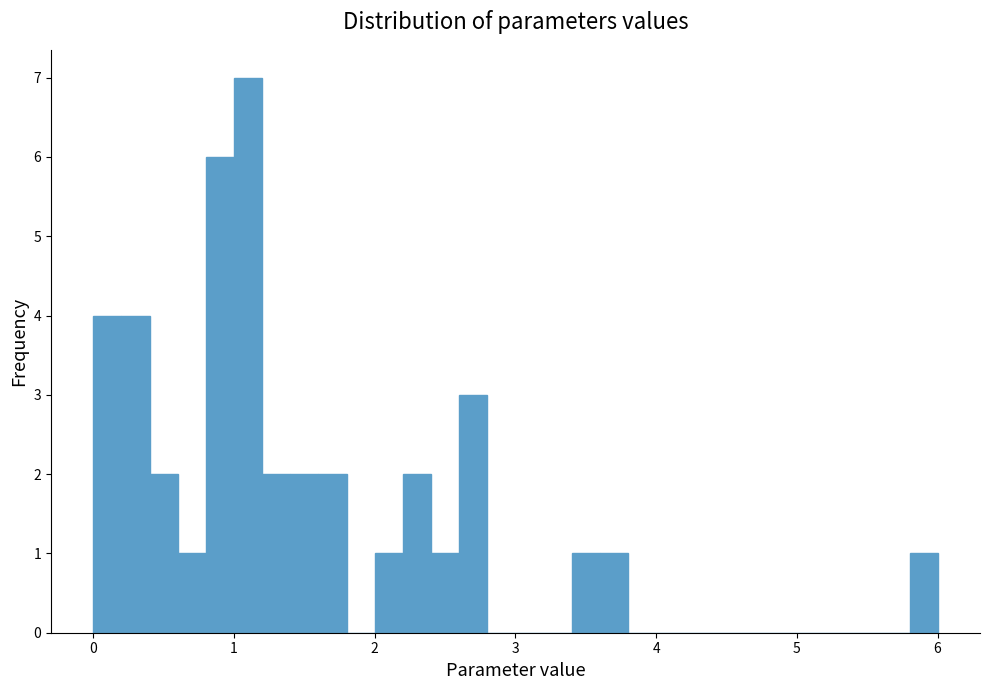

Read against the x-axis, roughly where is the centre of the tallest bar?

1.1